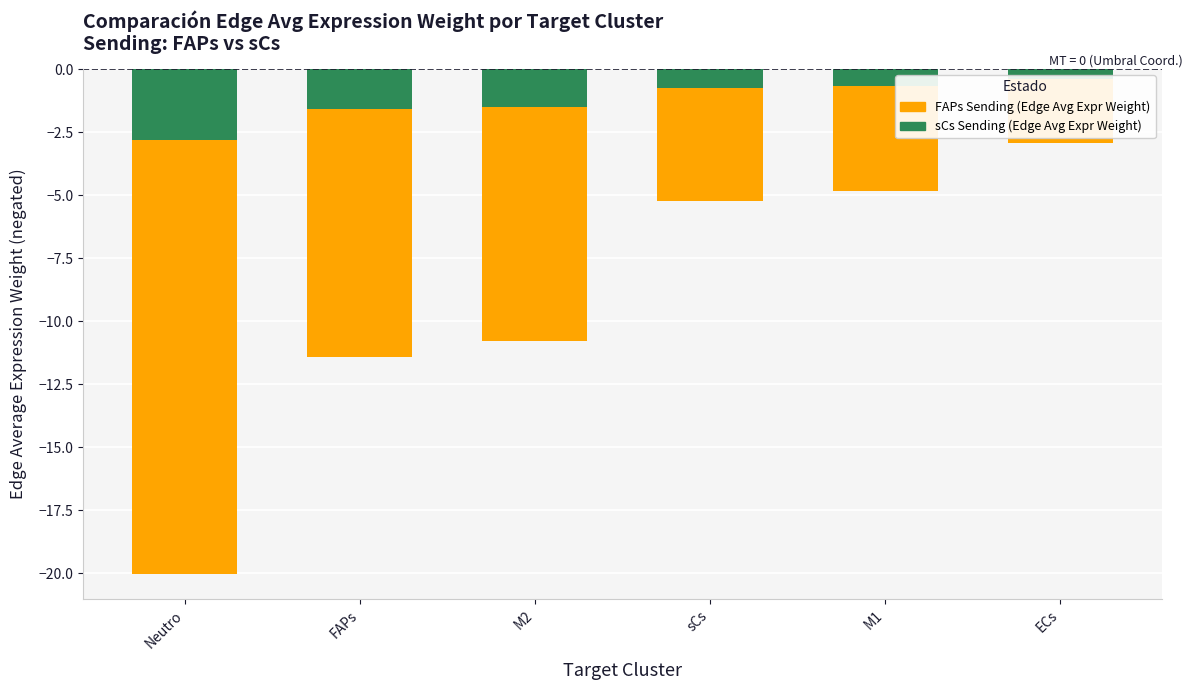

What is the total value across all series at M2?

-12.3